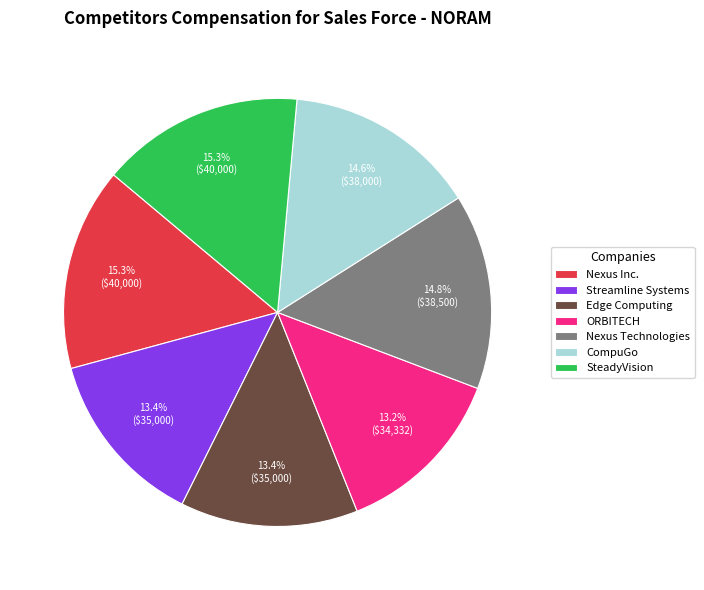

What percentage is the Nexus Technologies slice, to the nearest percent?

15%